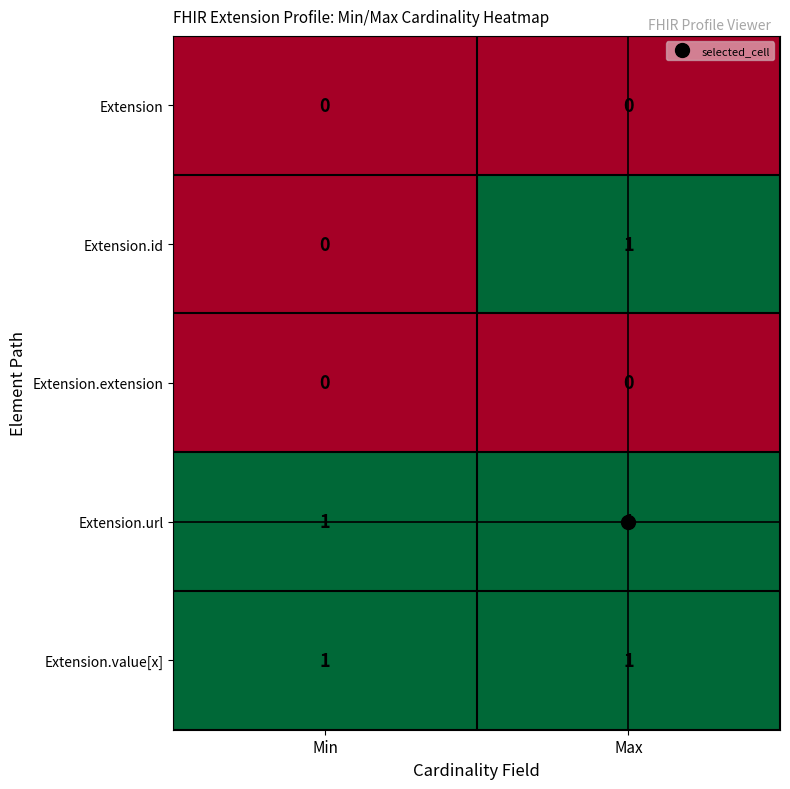

Is the value of Extension.url at Min greater than the value of Extension.id at Min?

Yes